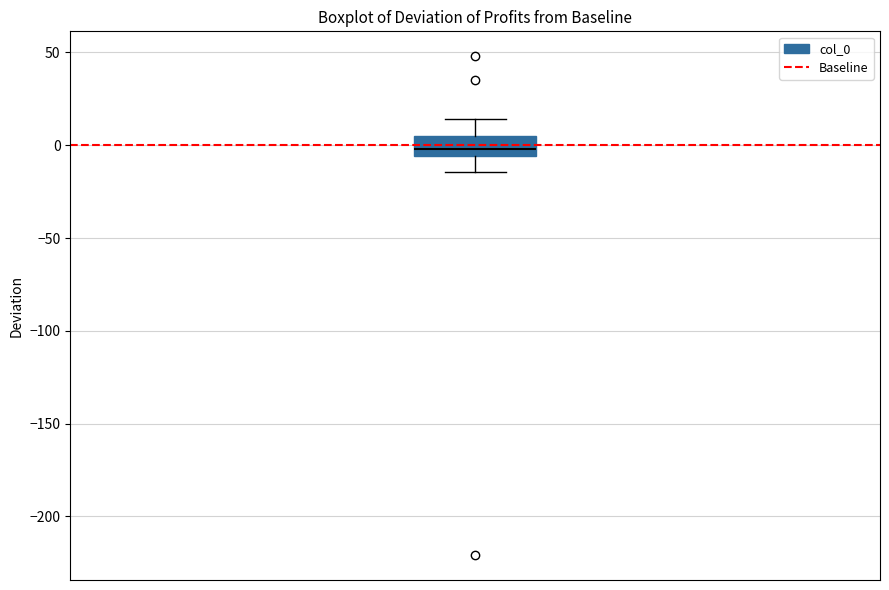

Transcribe this box plot: give where the median line is, the range the box spans, and where the two whiskers end, as read against the y-axis. The values are not printed on the chart, so give them approximately, as read against the axis.

median 0, box -5 to 5, whiskers -15 to 15